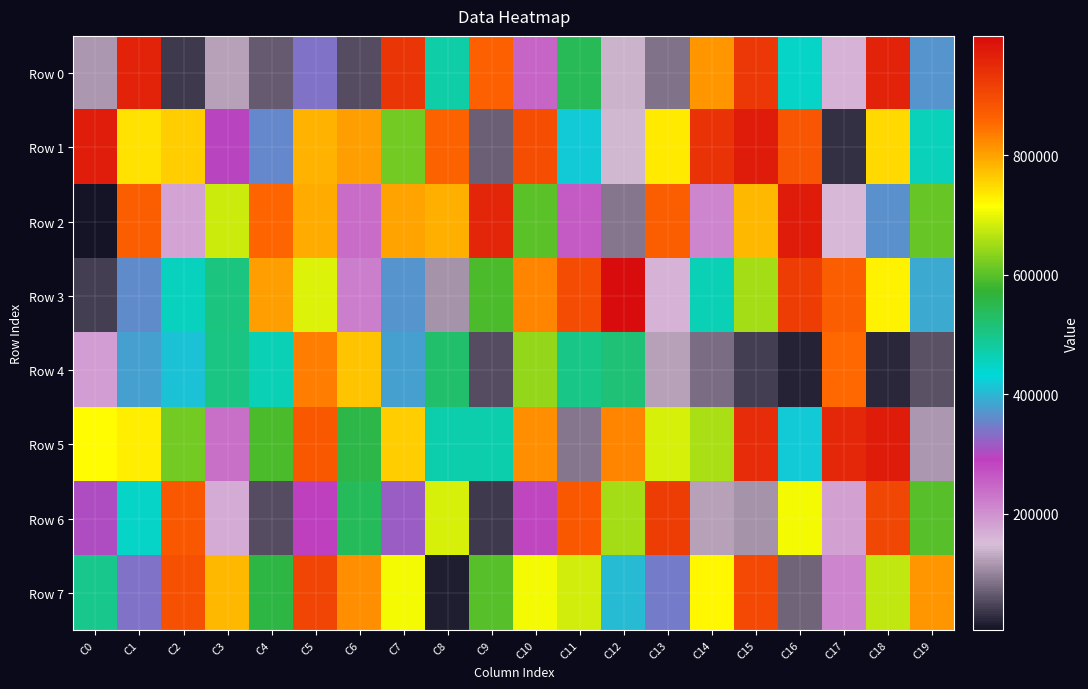

Reading left to right, extract all data points from this chart.

Row 0: C0=116734	C1=960854	C2=39946	C3=122094	C4=64262	C5=336812	C6=51953	C7=932809	C8=475197	C9=864088	C10=247007	C11=545084	C12=138115	C13=84288	C14=811798	C15=928638	C16=444997	C17=163644	C18=963091	C19=367252
Row 1: C0=969300	C1=742030	C2=760616	C3=294300	C4=358455	C5=782097	C6=803243	C7=616848	C8=863539	C9=67510	C10=891517	C11=417308	C12=143674	C13=732883	C14=935690	C15=974312	C16=883012	C17=31625	C18=749031	C19=458920
Row 2: C0=5325	C1=870450	C2=179874	C3=680514	C4=857986	C5=790405	C6=239575	C7=798456	C8=786823	C9=959001	C10=599682	C11=261536	C12=86999	C13=871257	C14=211289	C15=781084	C16=973174	C17=154400	C18=366262	C19=607819
Row 3: C0=42843	C1=361160	C2=452428	C3=506411	C4=802332	C5=692076	C6=222687	C7=369258	C8=110930	C9=588328	C10=827040	C11=898178	C12=999560	C13=163471	C14=460961	C15=650962	C16=918713	C17=868026	C18=727008	C19=389716
Row 4: C0=186575	C1=379531	C2=412398	C3=505396	C4=463043	C5=832964	C6=770343	C7=380181	C8=524174	C9=52176	C10=640436	C11=499460	C12=517464	C13=125107	C14=82160	C15=43583	C16=18276	C17=855754	C18=23675	C19=58705
Row 5: C0=718214	C1=728161	C2=615586	C3=237391	C4=588288	C5=876350	C6=554342	C7=760499	C8=469711	C9=469731	C10=818885	C11=89970	C12=826309	C13=687586	C14=655958	C15=946128	C16=417375	C17=953112	C18=974043	C19=116867
Row 6: C0=300565	C1=446718	C2=879130	C3=171626	C4=54688	C5=290348	C6=539795	C7=317018	C8=687540	C9=38109	C10=282898	C11=878543	C12=651101	C13=919589	C14=125346	C15=111224	C16=707701	C17=181206	C18=903100	C19=597978
Row 7: C0=497804	C1=336703	C2=886959	C3=779157	C4=557103	C5=906430	C6=818822	C7=707684	C8=13590	C9=598883	C10=705772	C11=683666	C12=403679	C13=344816	C14=721689	C15=901509	C16=71561	C17=213048	C18=672248	C19=812207